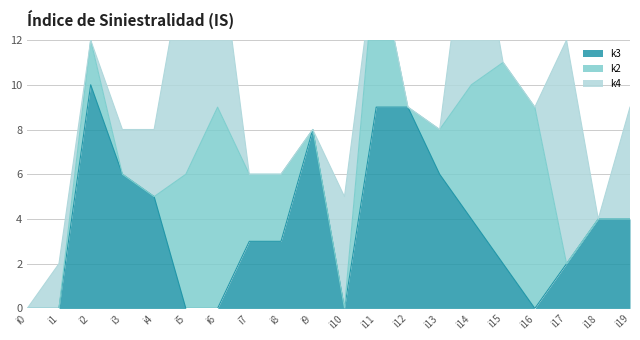

Is it true that k3 equals -3 at i0?

False